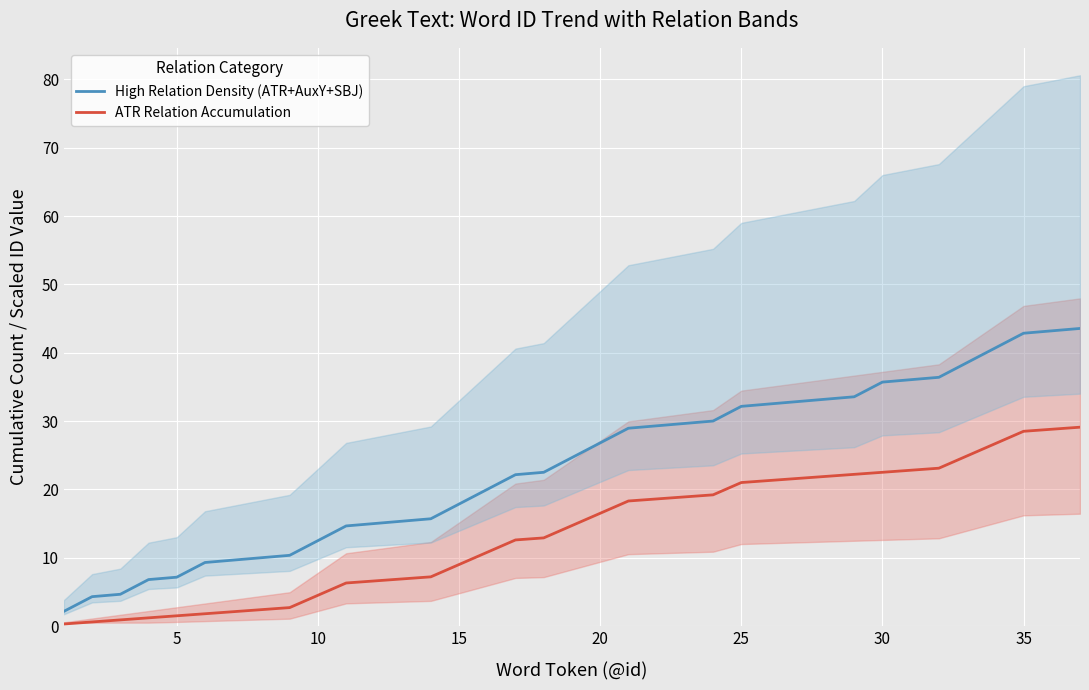

True or false: ATR Relation Accumulation has a value of 16.5 at 20.

True